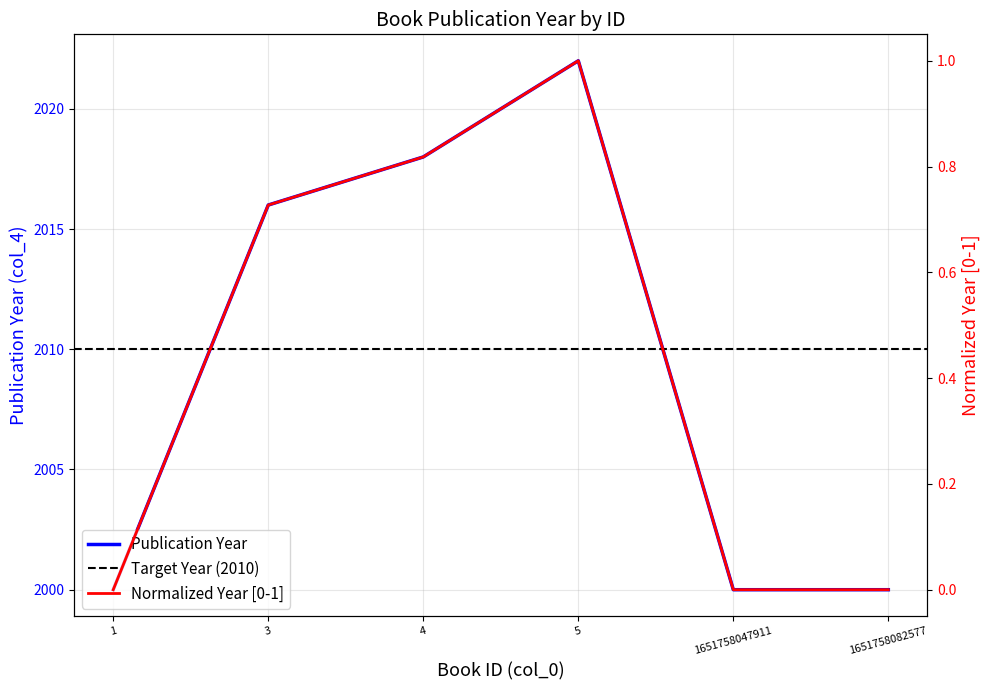

True or false: the data shows 2018 at 4.

True